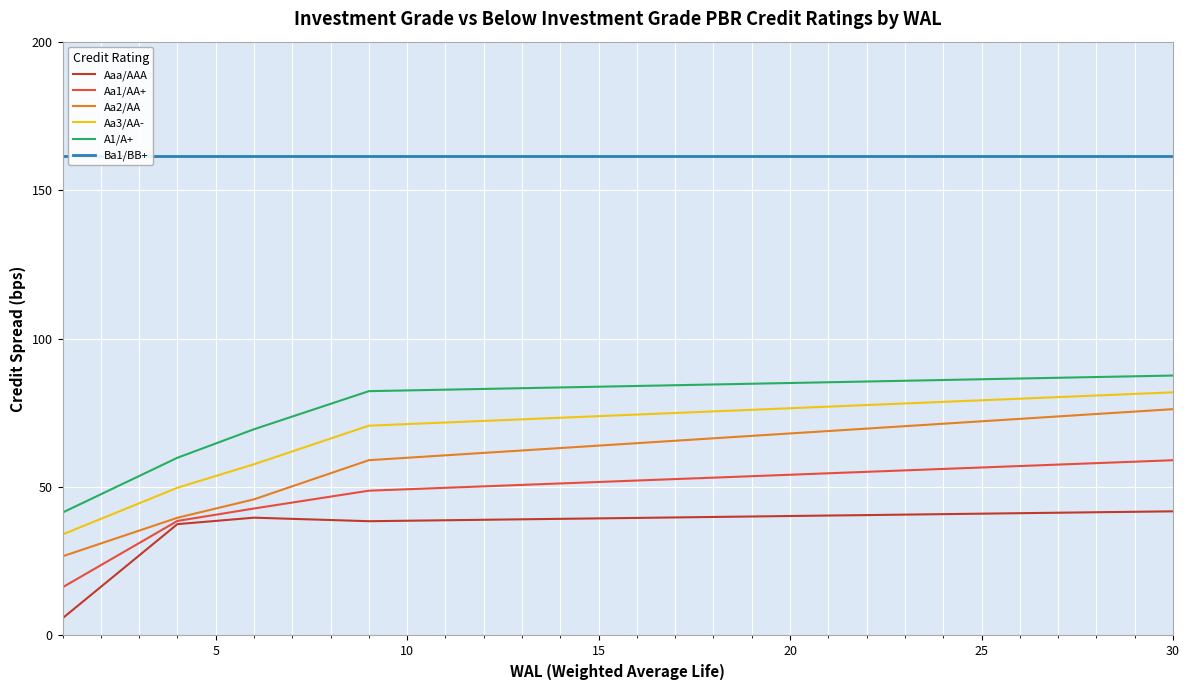

The value of Aa2/AA at 15 is 108.7. True or false?

False